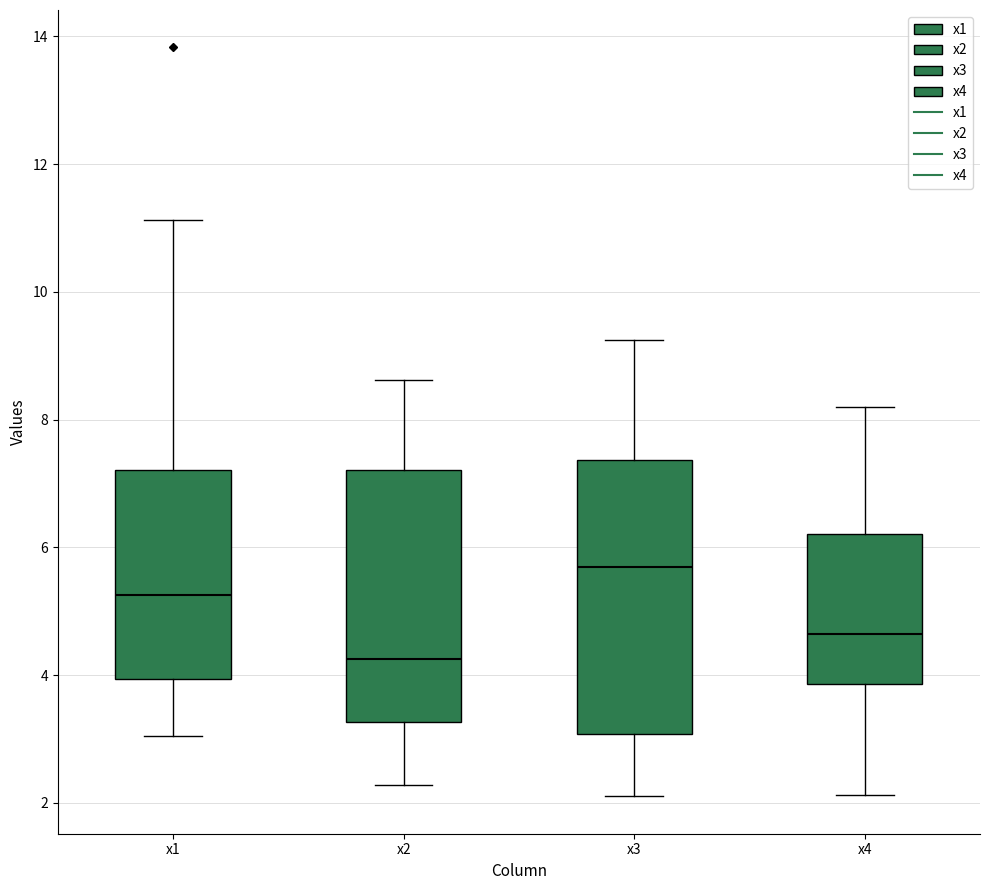

Which box is the tallest, from its lower edge to its upper edge?

x3